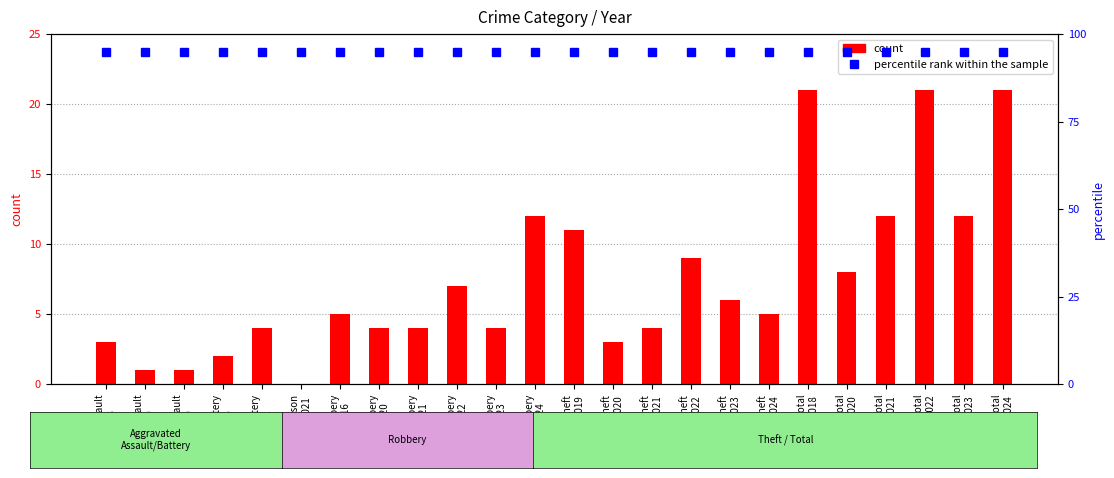

Which category has the highest value in the percentile rank within the sample series?

Agg.Assault
2018